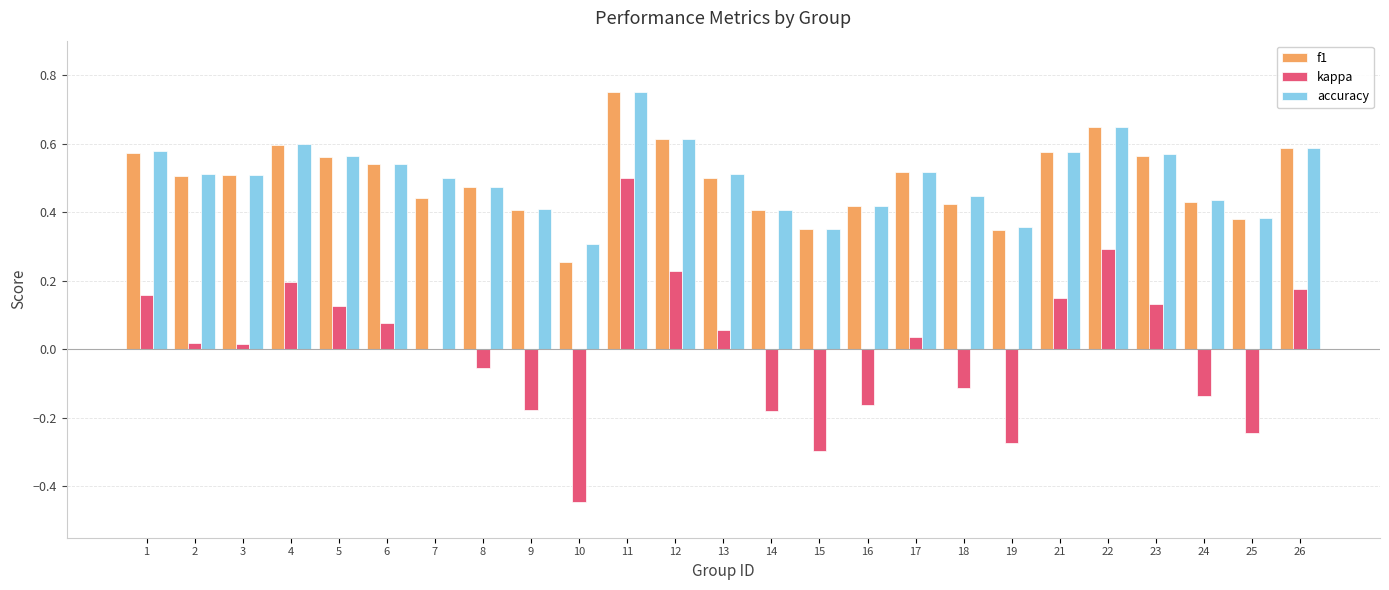

Which series has the widest spread of values?

kappa